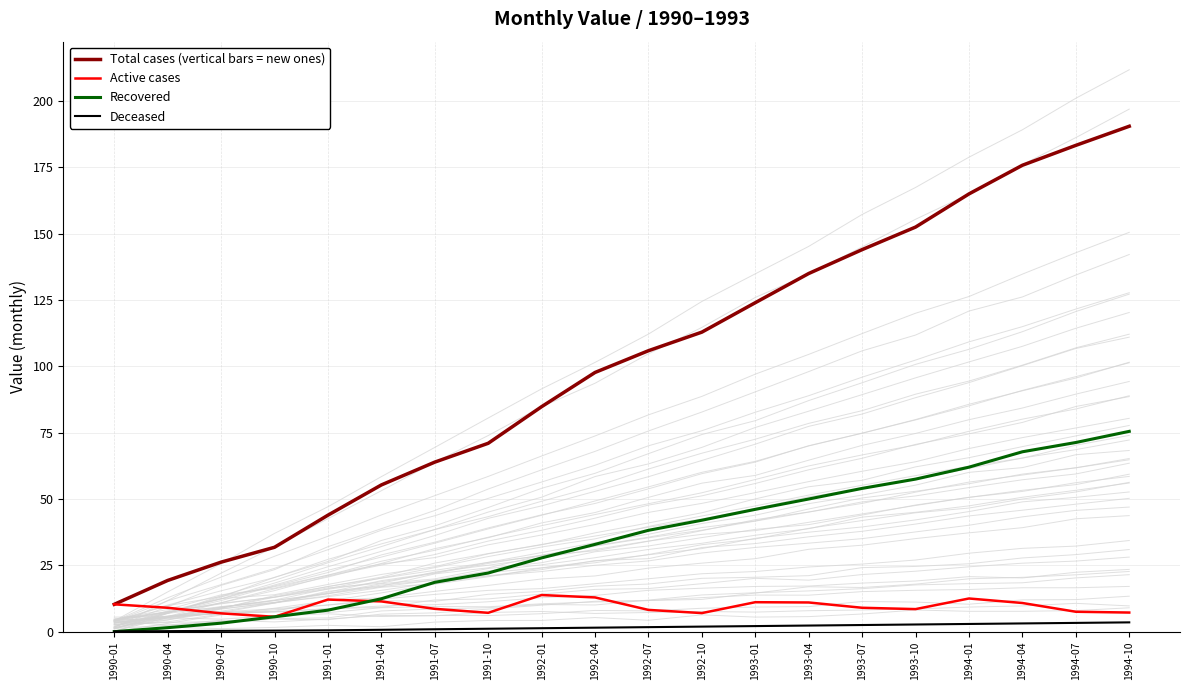

True or false: Deceased and Active cases intersect in this chart.

False